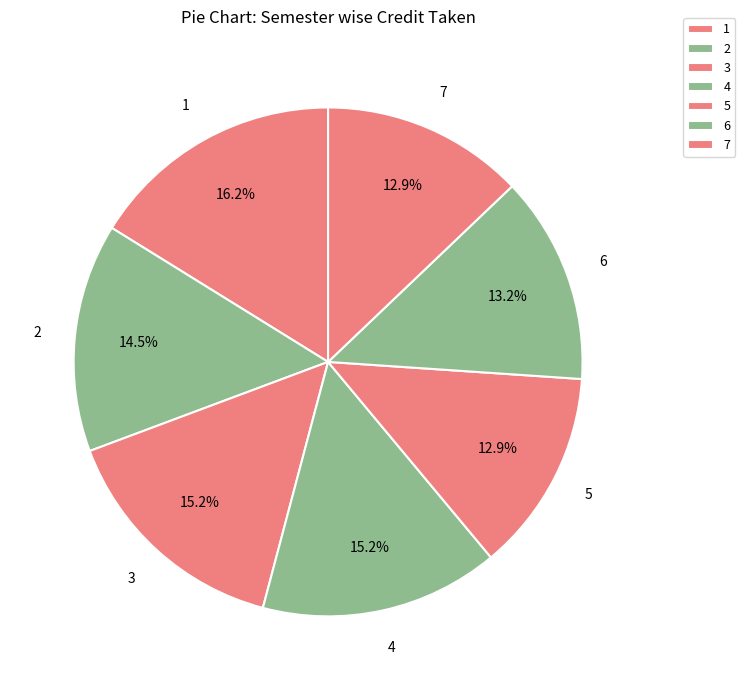

What is the largest slice in the pie chart?

1